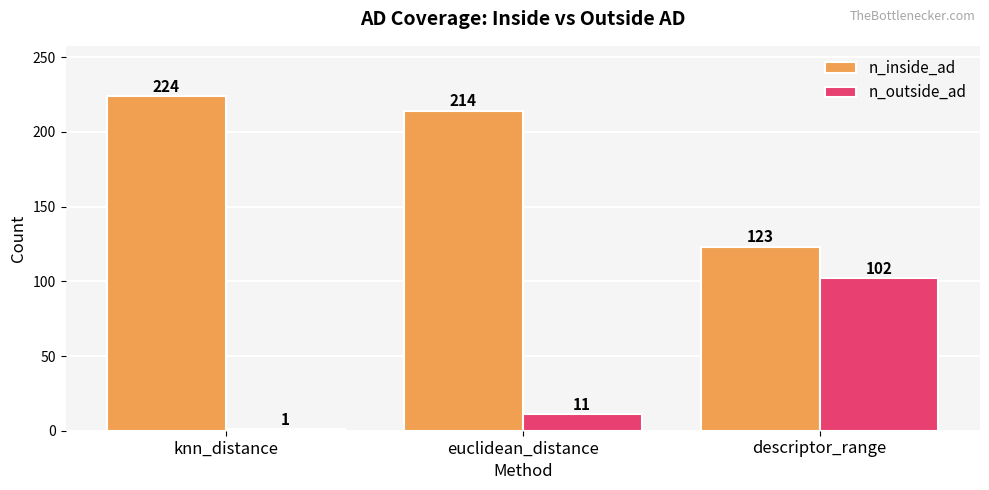

Is the value of n_inside_ad at knn_distance greater than the value of n_outside_ad at descriptor_range?

Yes